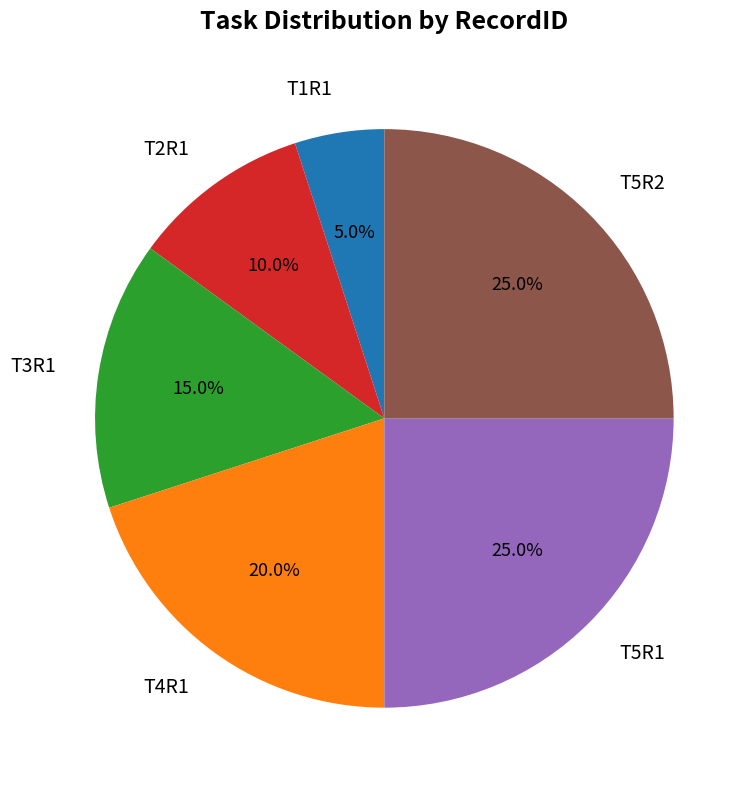

Between T4R1 and T1R1, which is larger?

T4R1